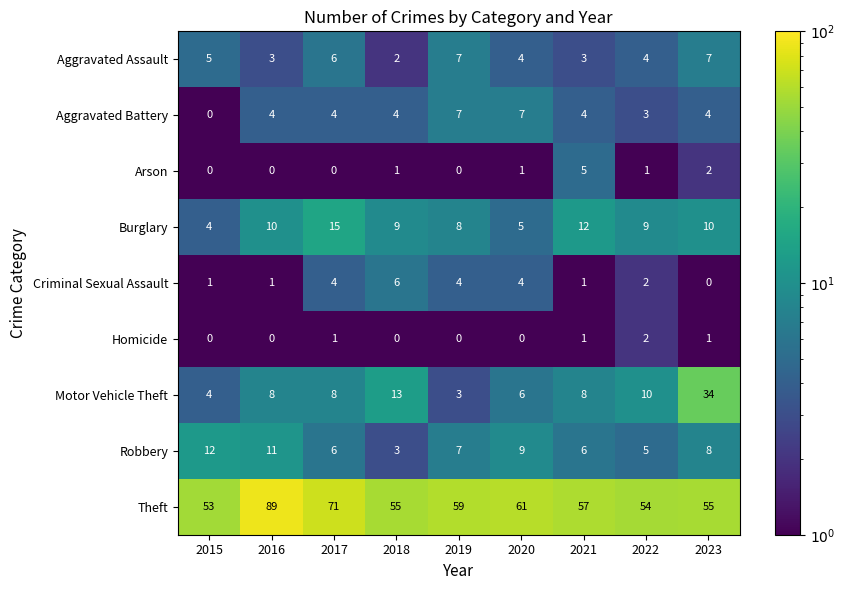

Count the number of categories in the chart.

9